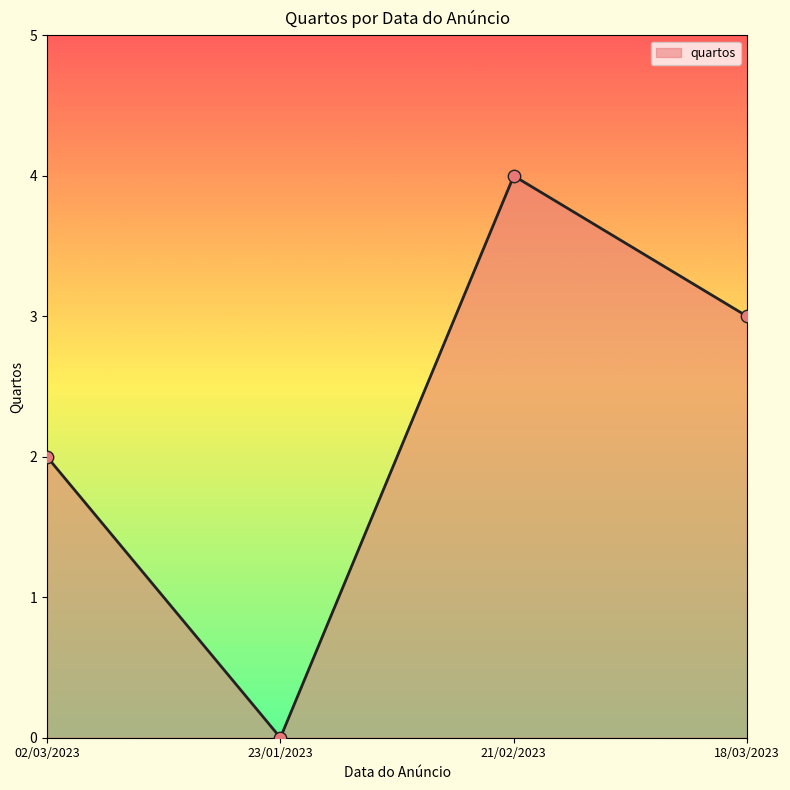

What is the change in value from 23/01/2023 to 18/03/2023?

+3